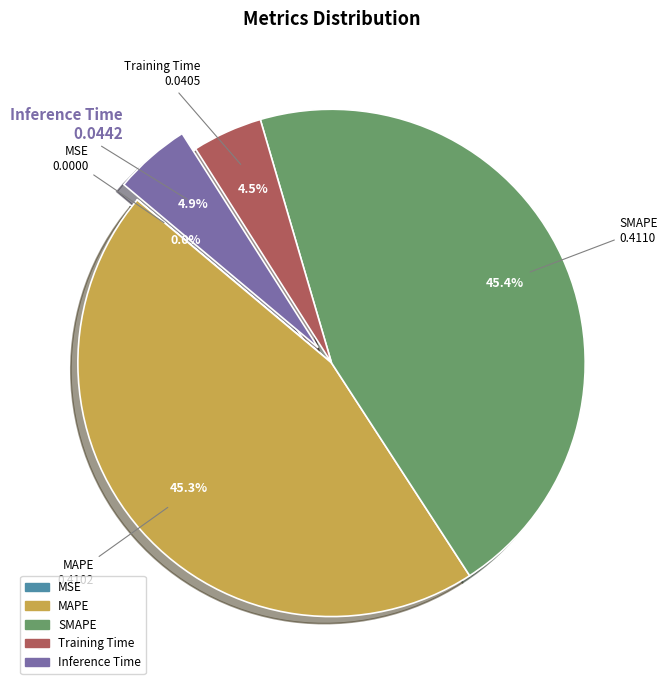

Between Training Time and MAPE, which is larger?

MAPE